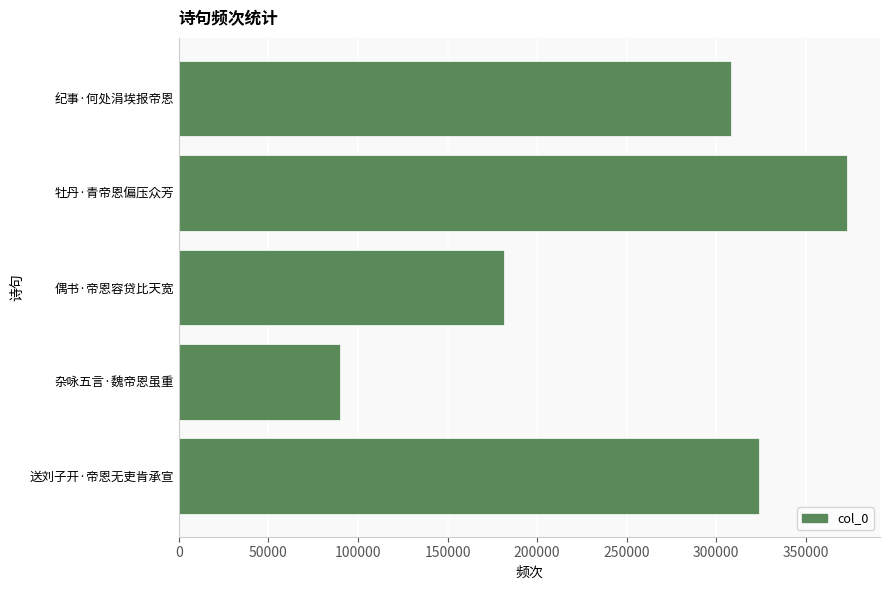

The chart shows a value of 181689 at 偶书·帝恩容贷比天宽. True or false?

True